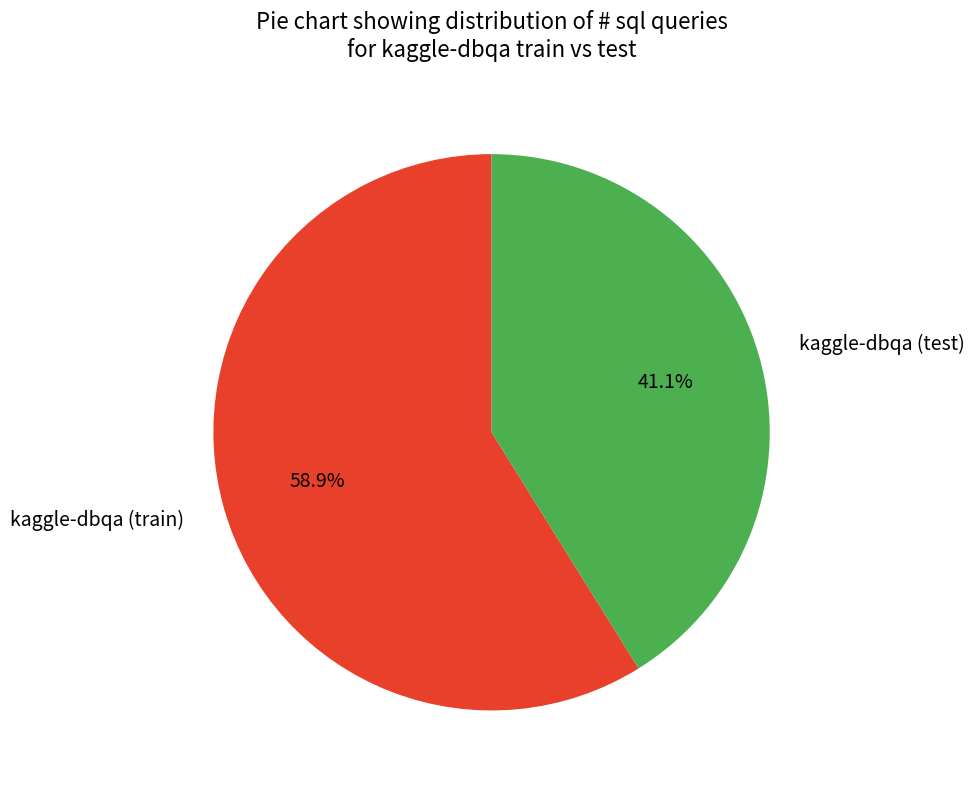

How many segments does this pie chart have?

2